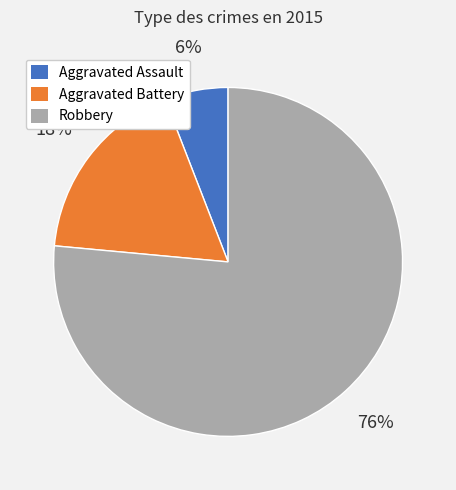

Is the sum of Aggravated Battery and Robbery greater than half?

Yes